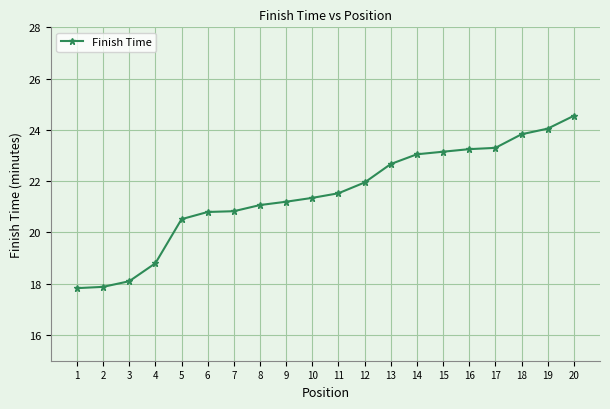

What is the change in value from 2 to 14?

+5.2